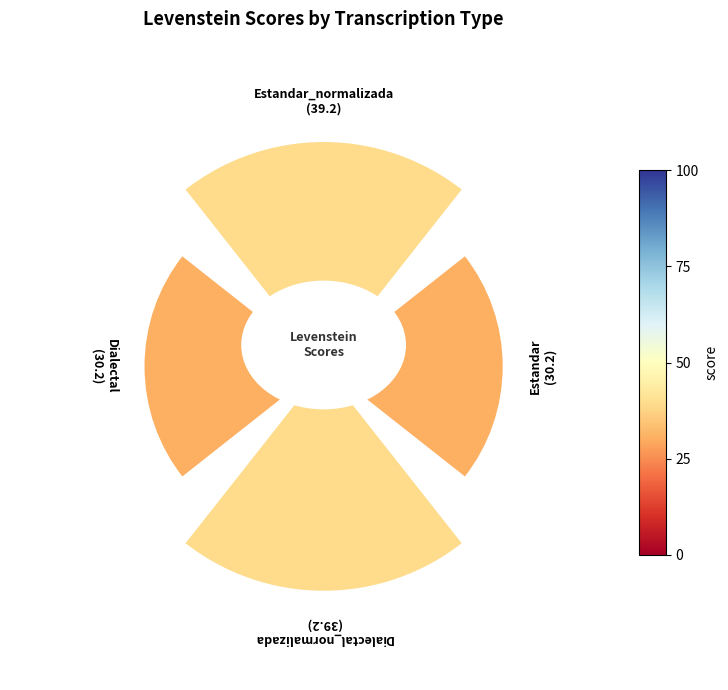

Is it true that Dialectal is 22% of the pie?

True